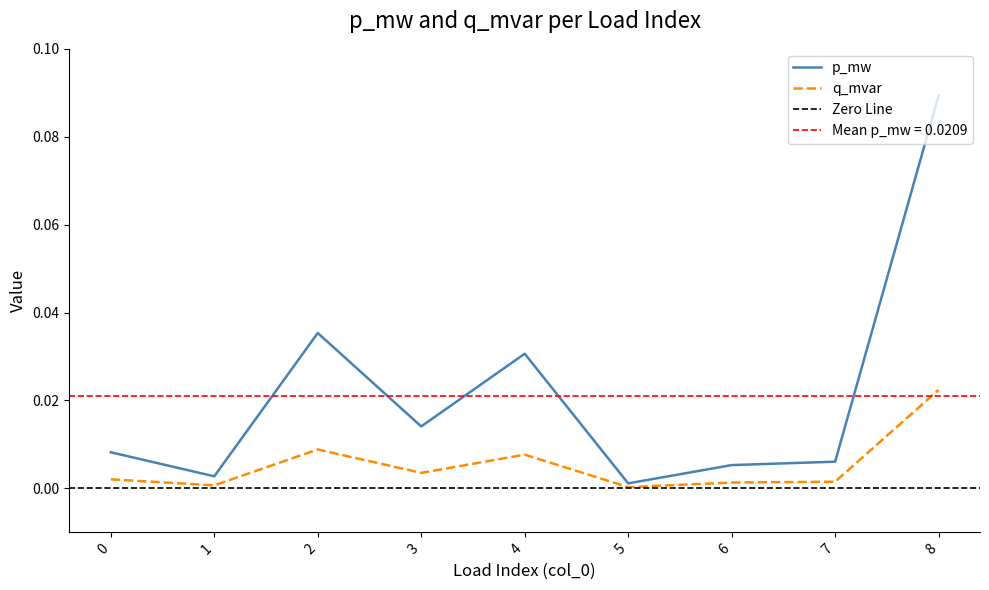

How many interior local valleys does the q_mvar series have?

3